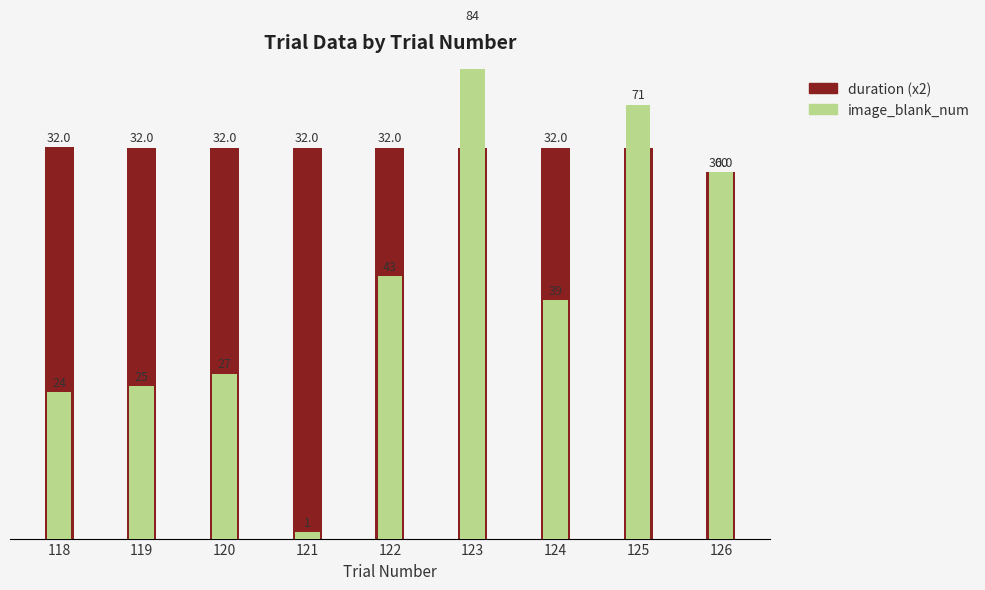

Reading left to right, transcribe all the data shown in this chart.

duration (x2): 118=64.0	119=64.0	120=64.0	121=64.0	122=64.0	123=64.0	124=64.0	125=64.0	126=60.0
image_blank_num: 118=24.0	119=25.0	120=27.0	121=1.0	122=43.0	123=84.0	124=39.0	125=71.0	126=60.0